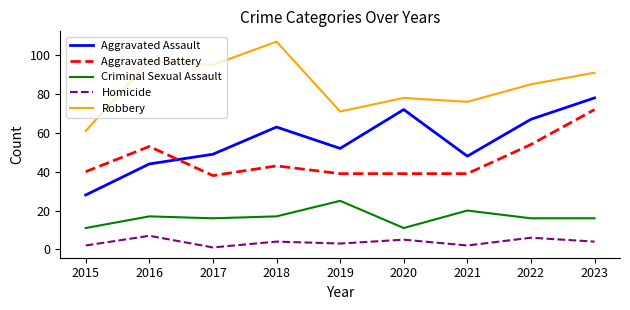

True or false: Criminal Sexual Assault and Aggravated Assault intersect in this chart.

False